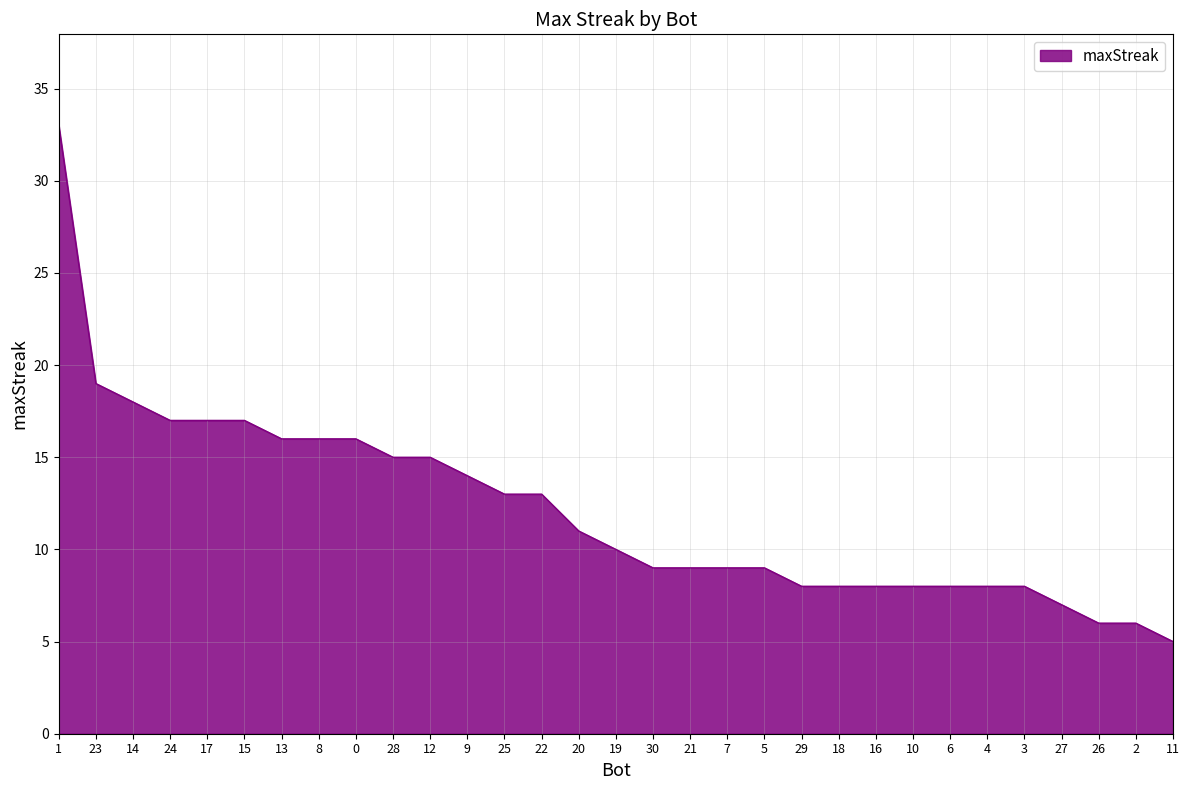

Does the chart display data point markers on the line(s)?

No